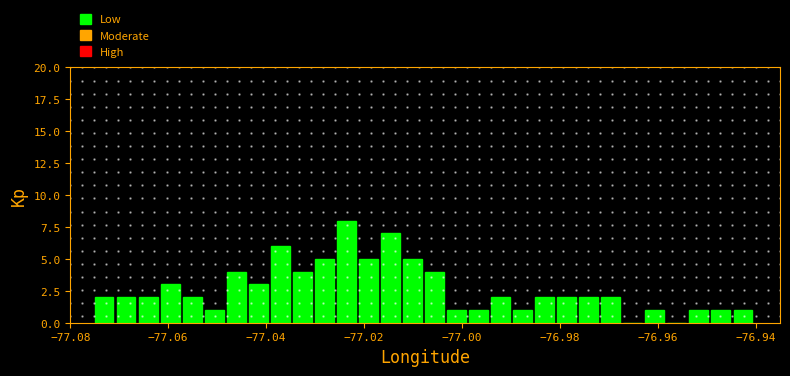

Read against the x-axis, roughly where is the centre of the tallest bar?

-77.024